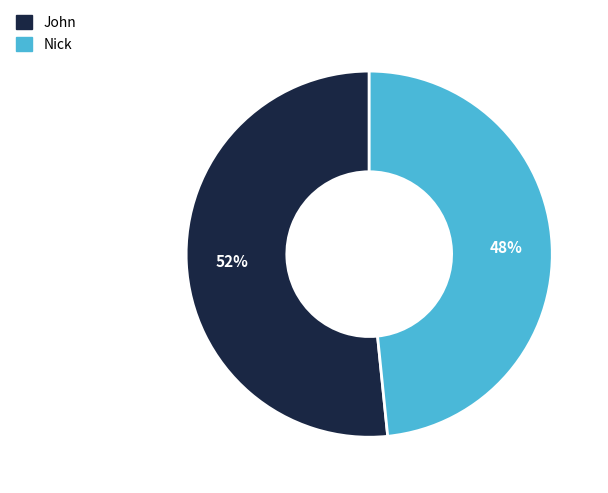

Is there any slice that represents more than half of the pie?

Yes